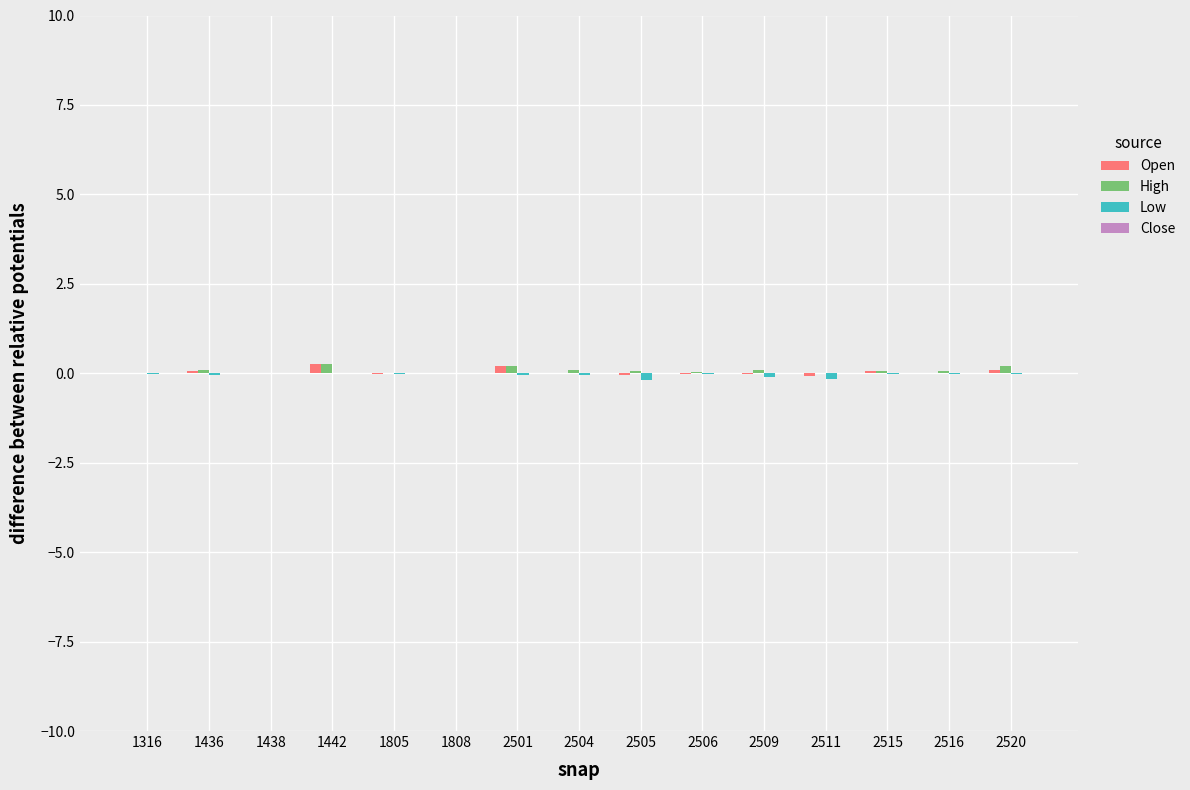

What is the sum of all Open values?

0.5